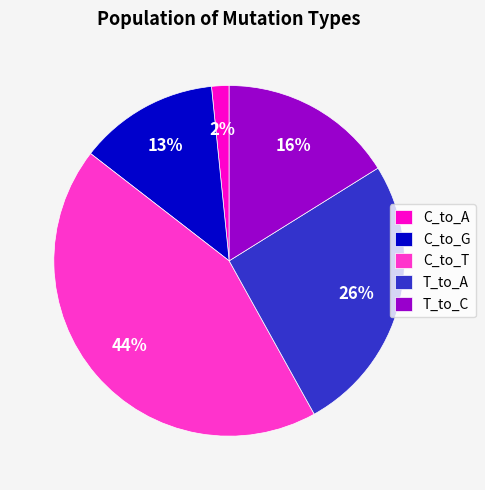

Do C_to_A and C_to_T together represent more than half of the pie?

No